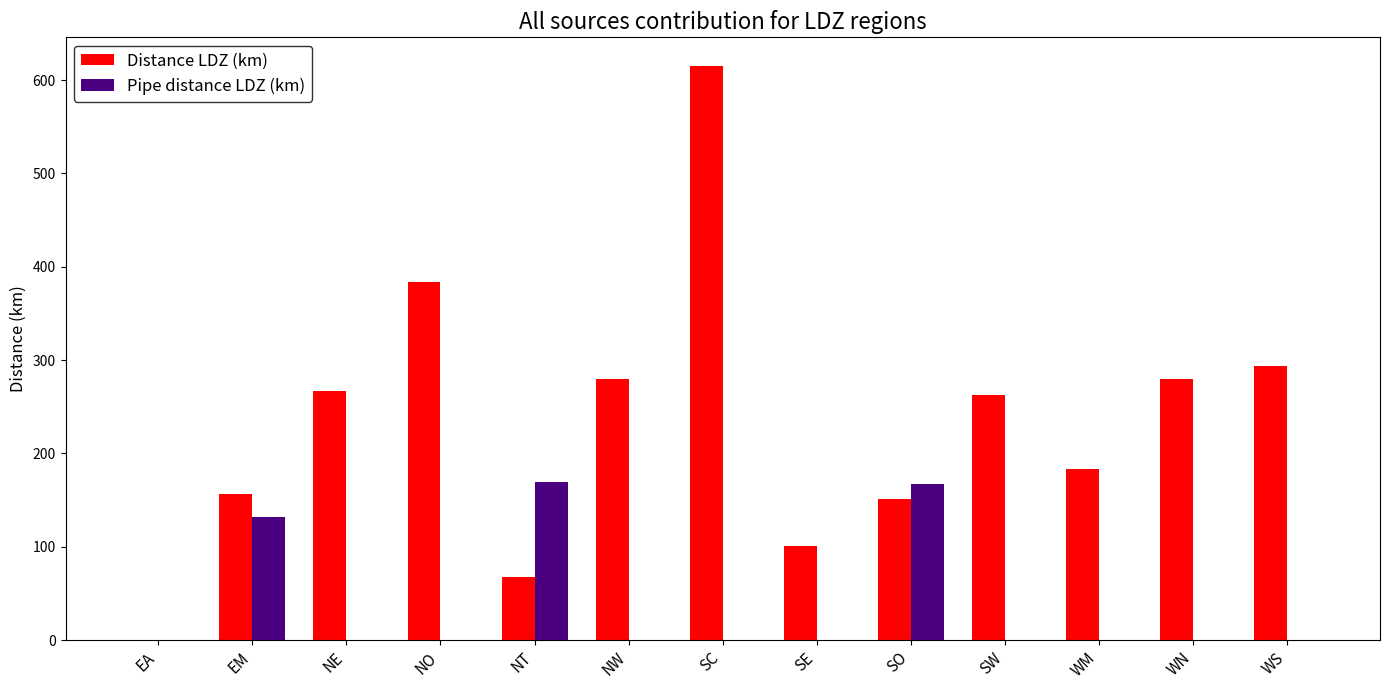

What is the sum of all Distance LDZ (km) values?

3042